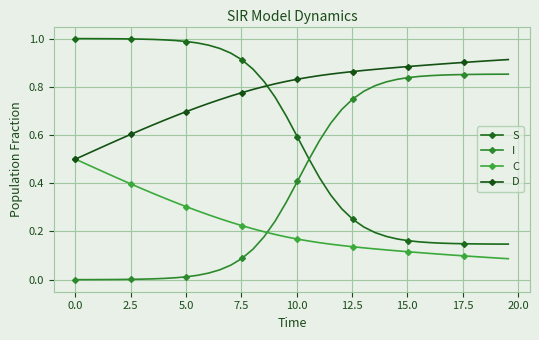

True or false: D and C intersect in this chart.

False